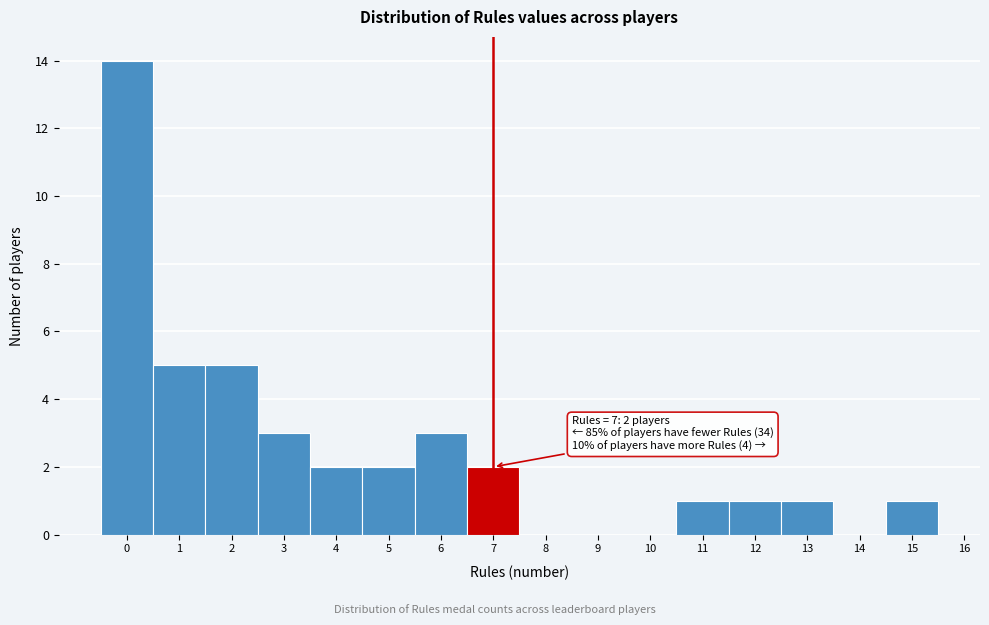

Over which range of the x-axis is the bar tallest?

-0.5 to 0.5